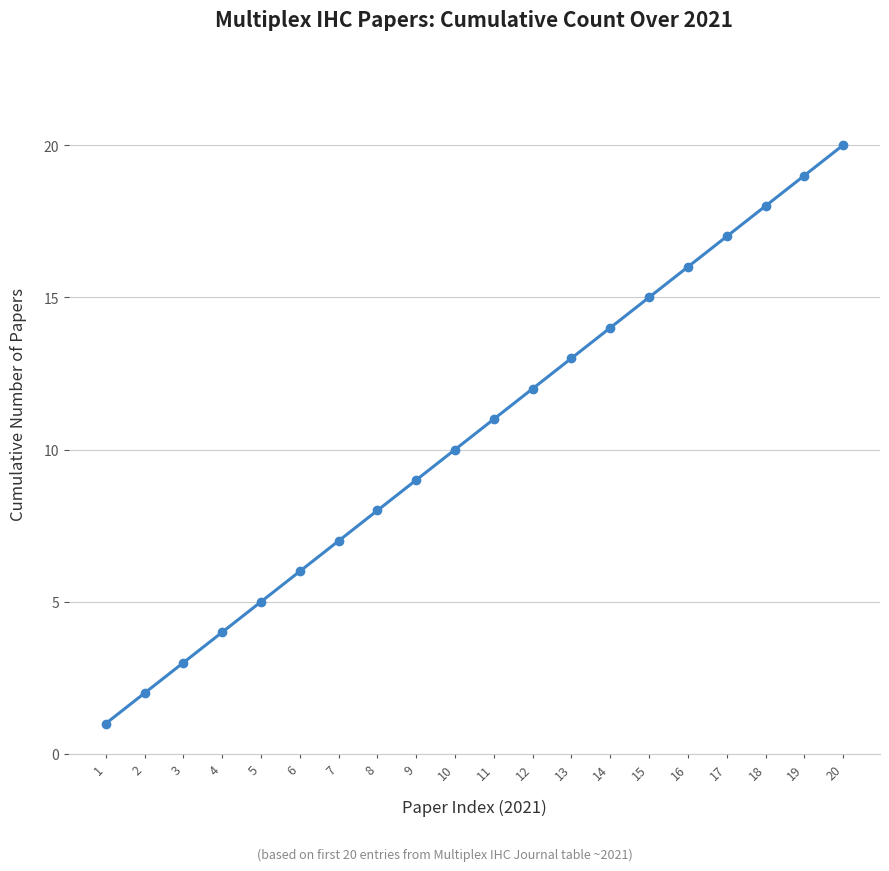

How many values are below 11?

10